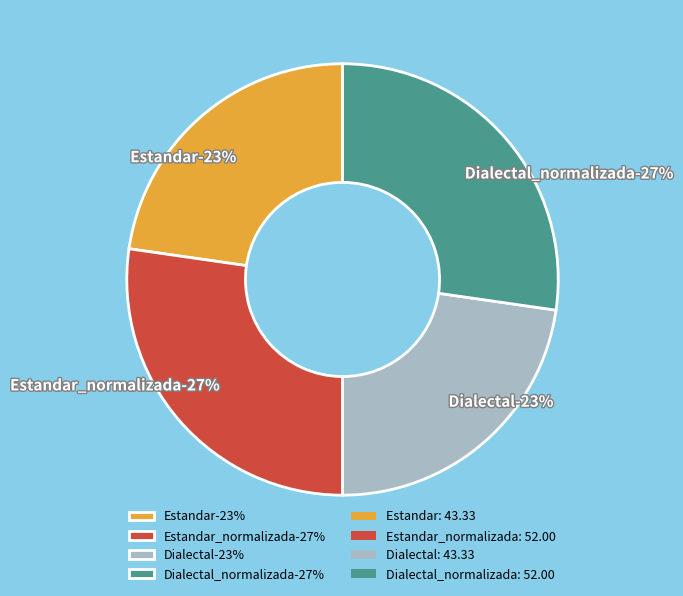

What percentage is the Dialectal slice, to the nearest percent?

23%